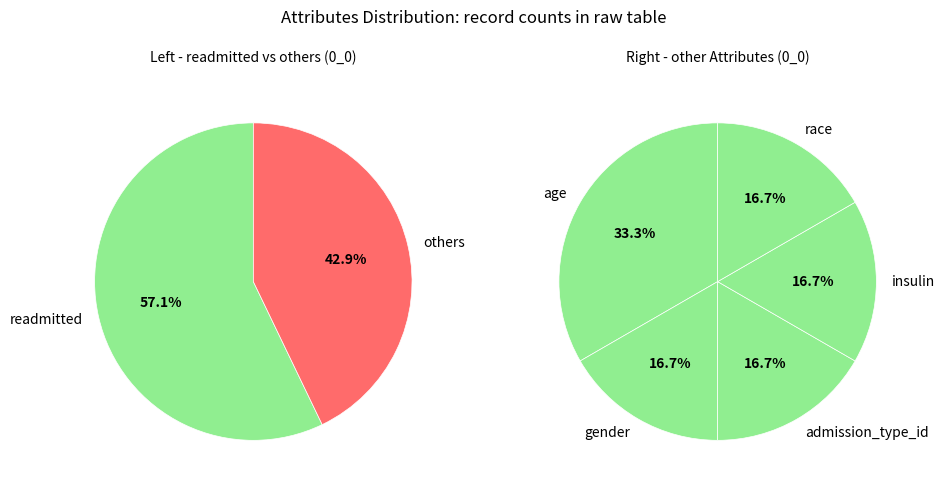

Does any single category account for the majority?

Yes